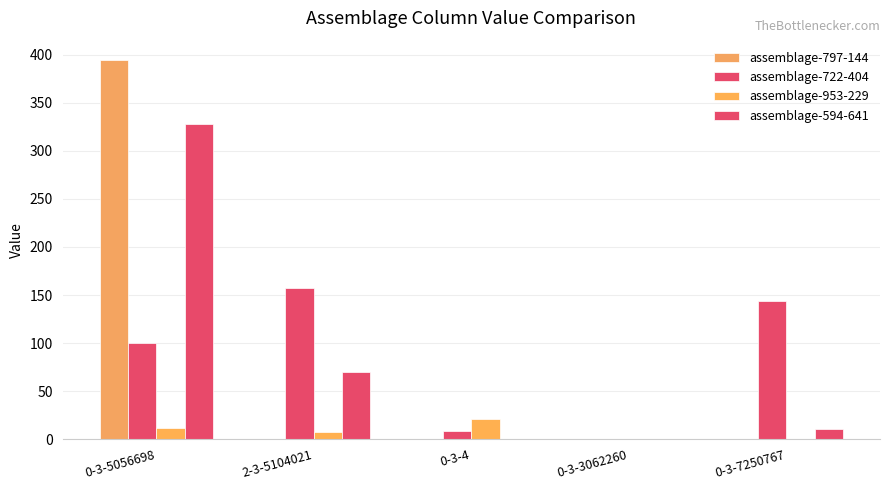

Between 0-3-3062260 and 0-3-5056698, which is larger?

0-3-5056698